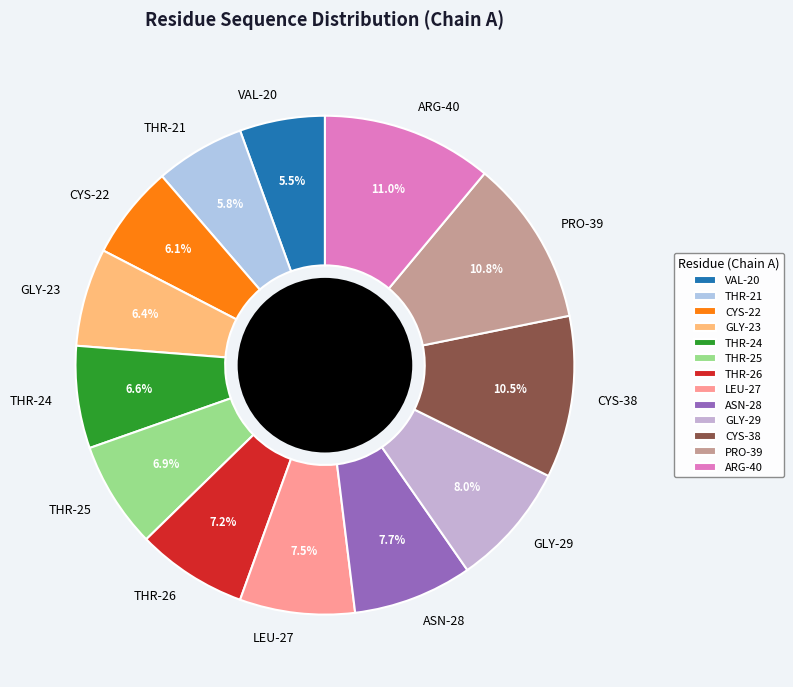

To the nearest percent, what is the difference between the largest and smallest slice percentages?

6%